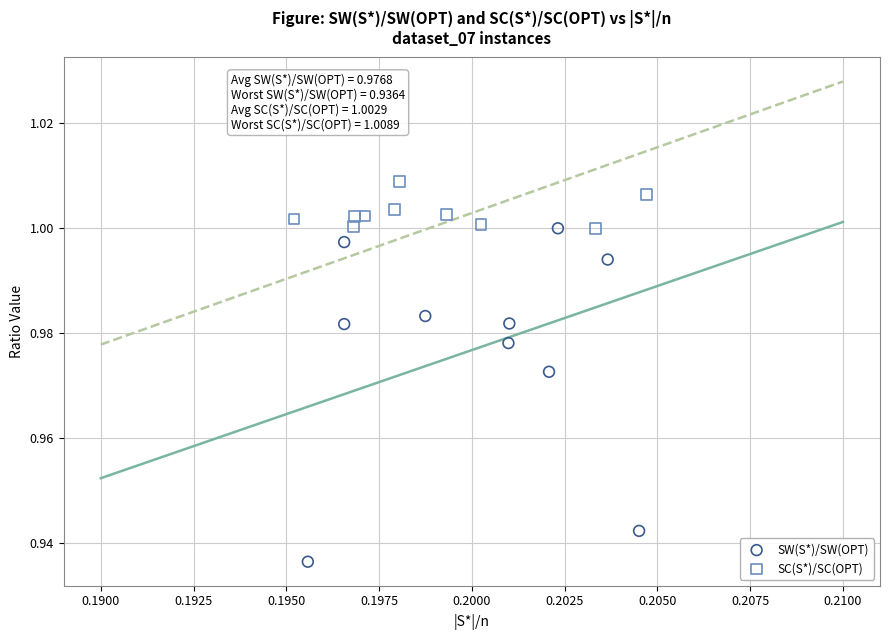

Which series has the largest Y range (max minus min)?

SW(S*)/SW(OPT)